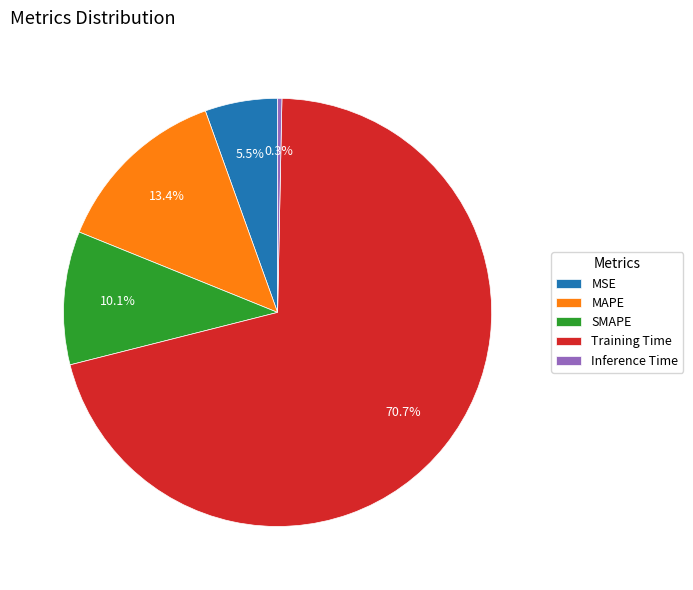

How many slices are in this pie chart?

5